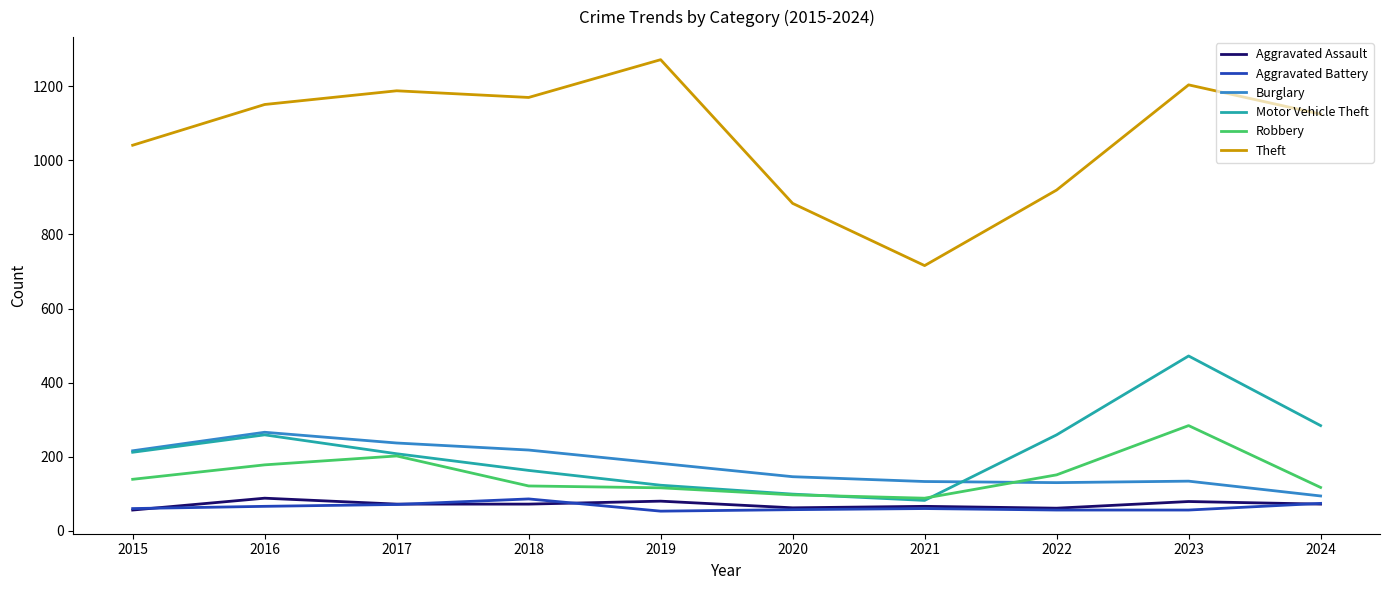

At which category does Burglary reach its first local peak?

2016